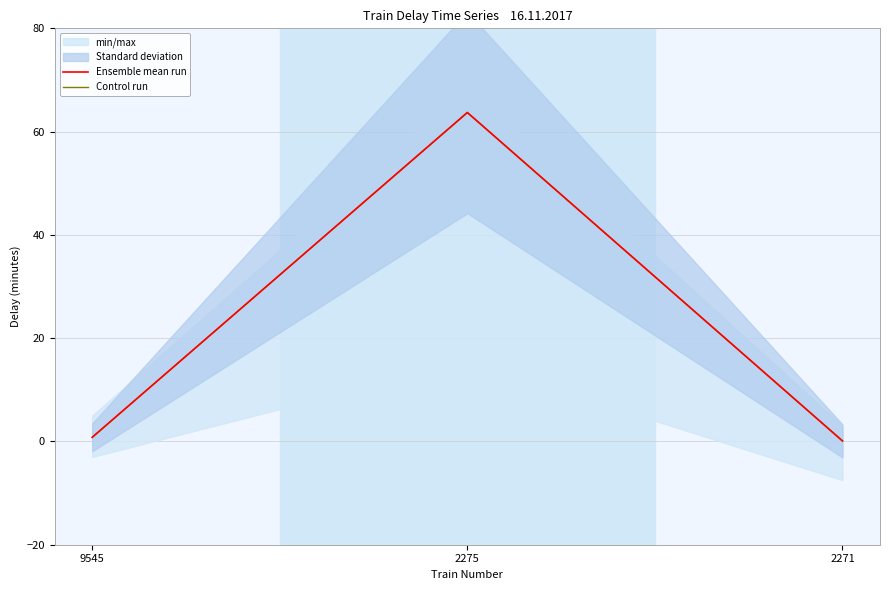

The value of Ensemble mean run at 9545 is 1.3. True or false?

False